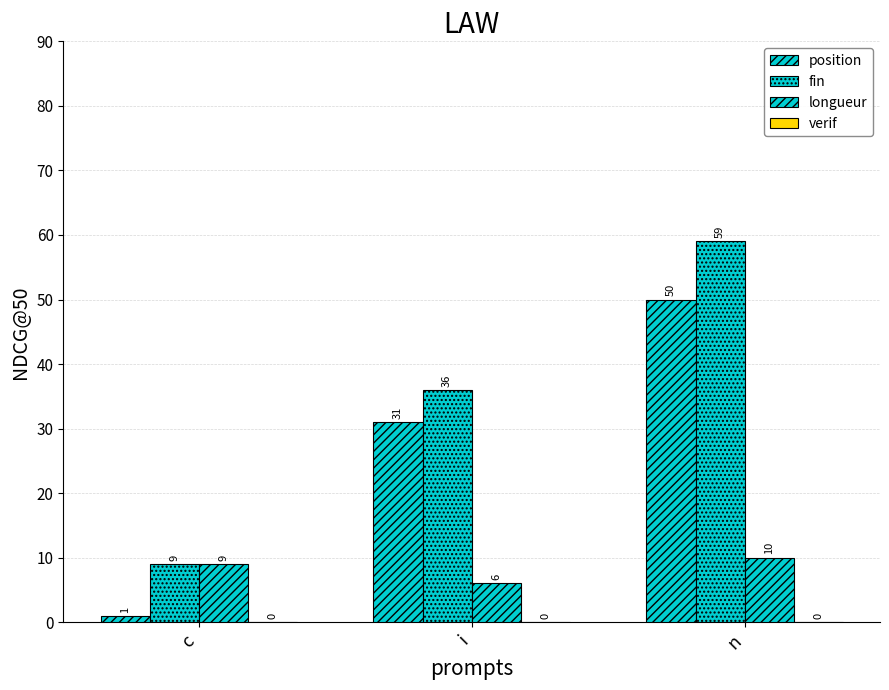

Where does the longueur series first go above 9?

n